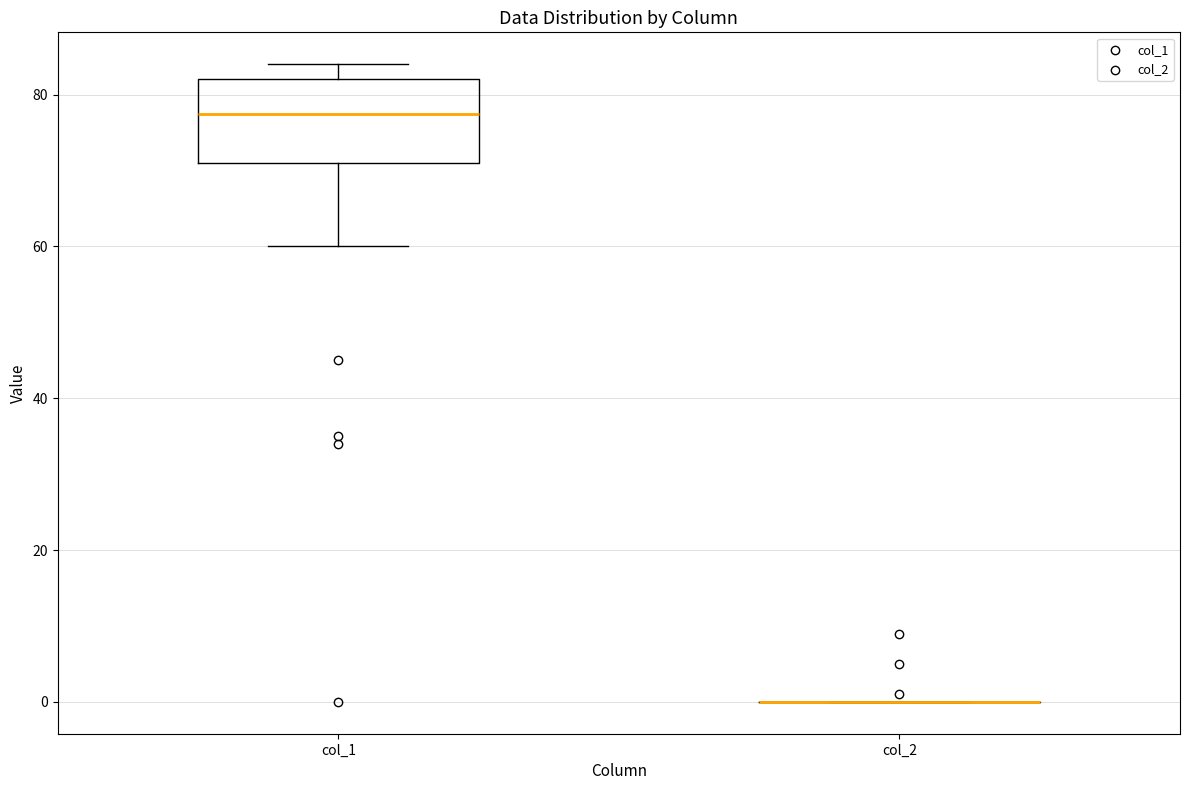

Reading left to right, transcribe this box plot: for each box, give where its median line is, the range the box spans, and where its two whiskers end, as read against the y-axis. The values are not printed on the chart, so give them approximately, as read against the axis.

col_1: median 78, box 72 to 82, whiskers 60 to 84
col_2: box collapsed to a line at 0, whiskers 0 to 0